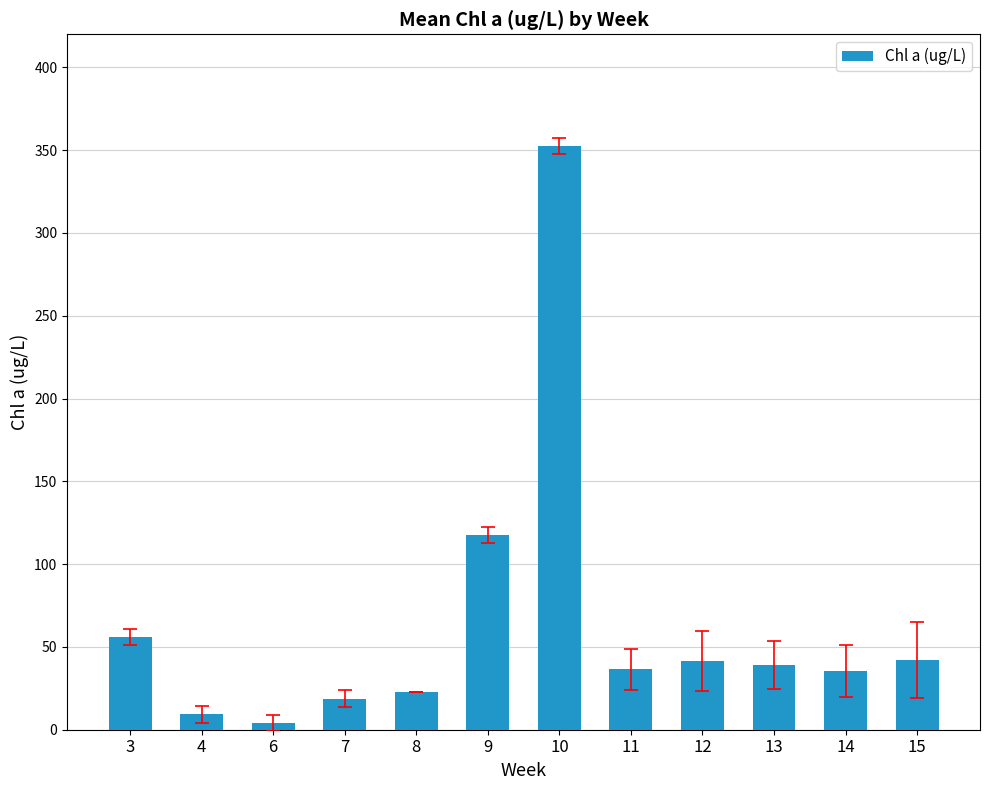

What is the average value?

64.6